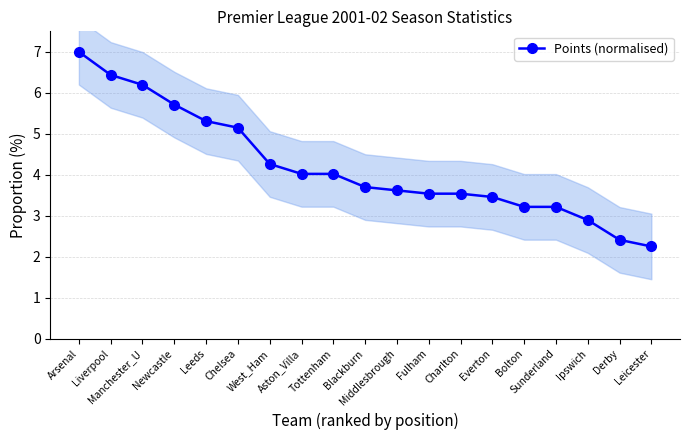

What is the greatest value displayed?

7.0